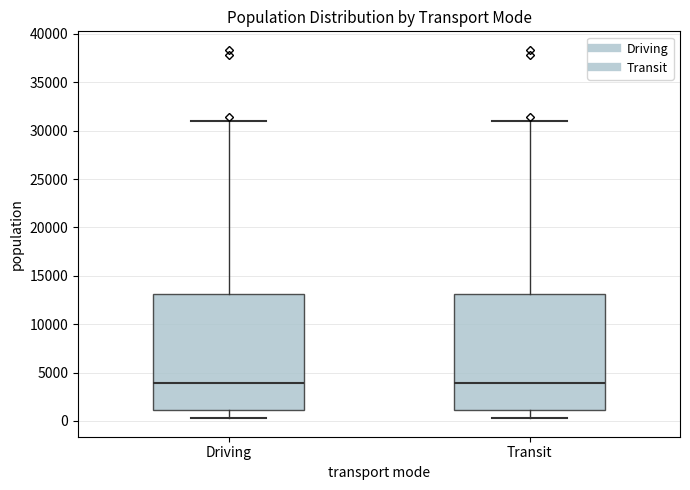

Where does the upper whisker of the box for Driving end on the y-axis? The values are not printed on the chart, so give them approximately, as read against the axis.

31000